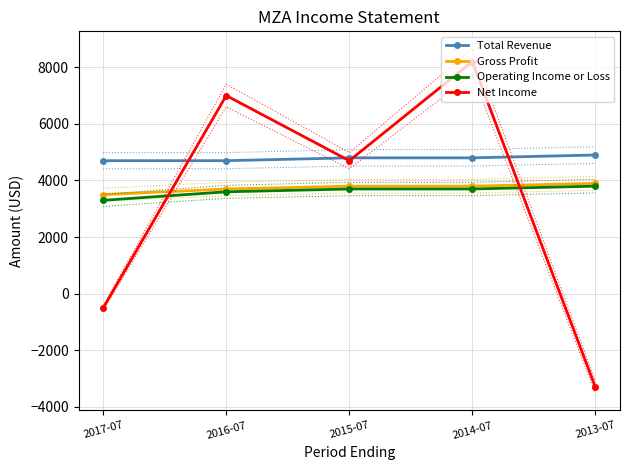

At which label is Operating Income or Loss closest to 3550?

2016-07